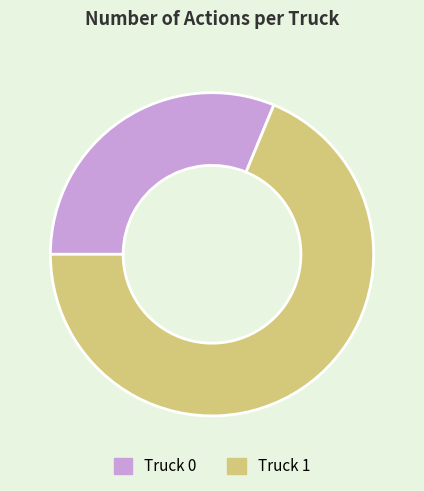

Which category has the biggest portion of the pie?

Truck 1